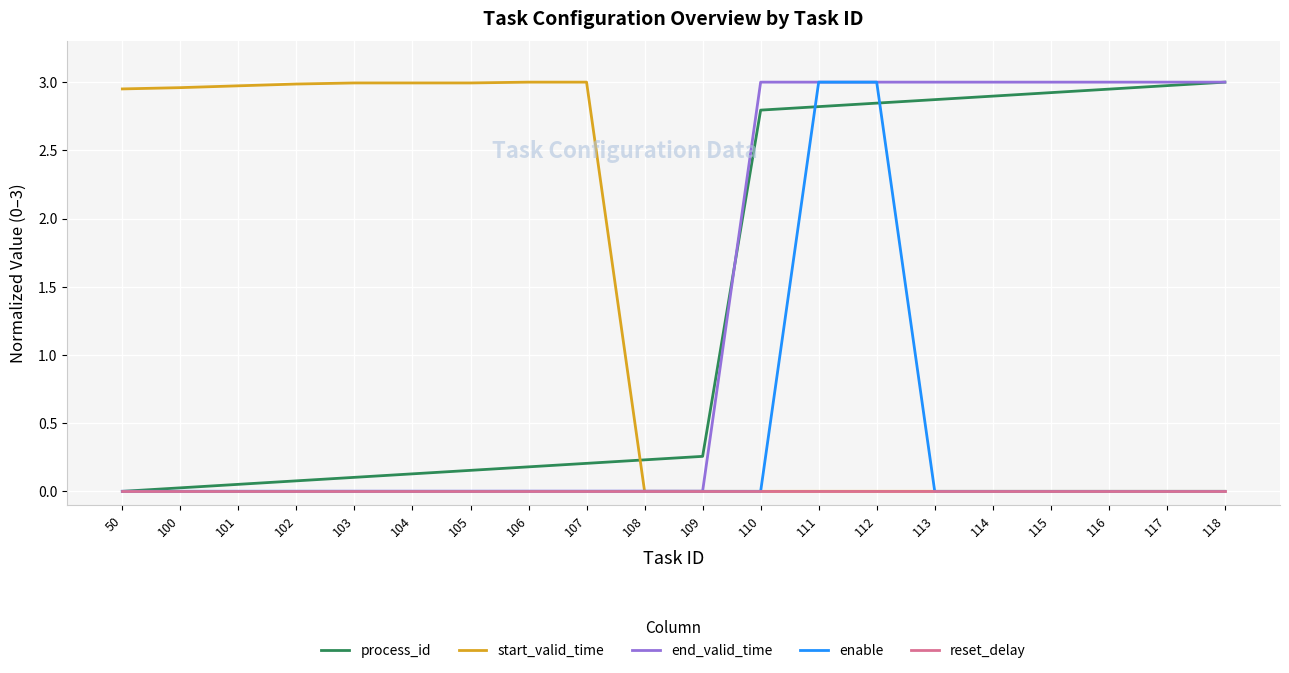

At how many categories does at least one series exceed 0?

20